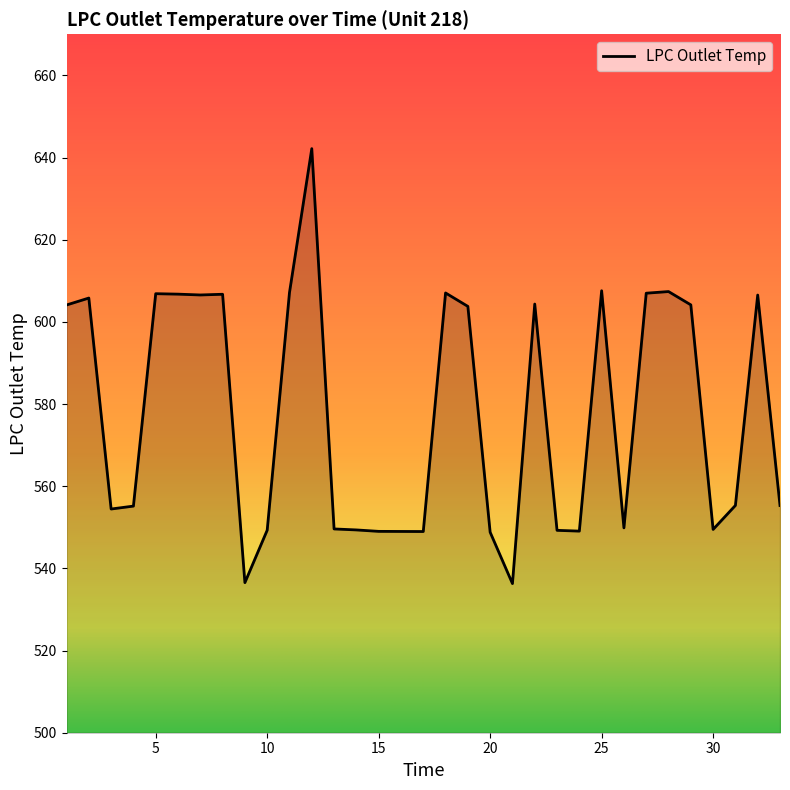

What is the maximum value shown in the chart?

642.2